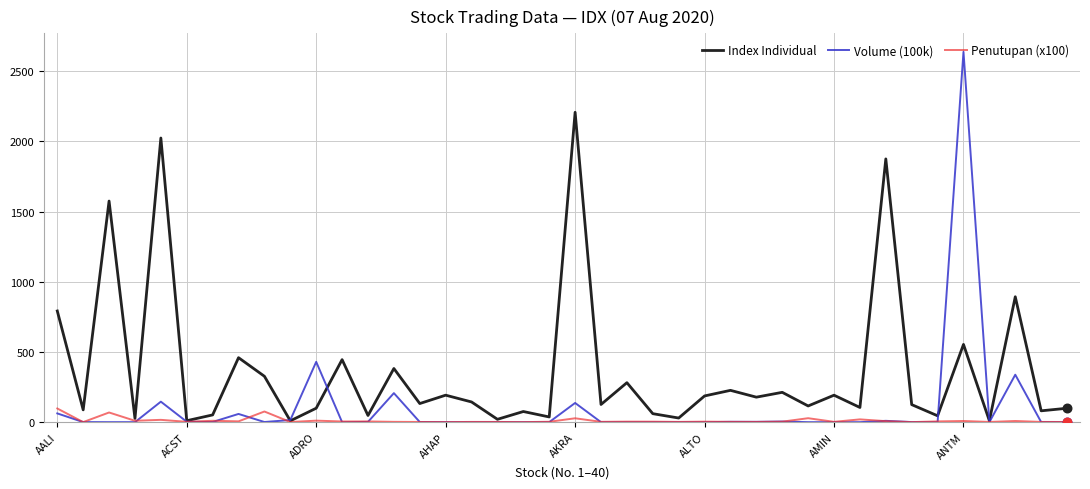

Which series has the widest spread of values?

Volume (100k)